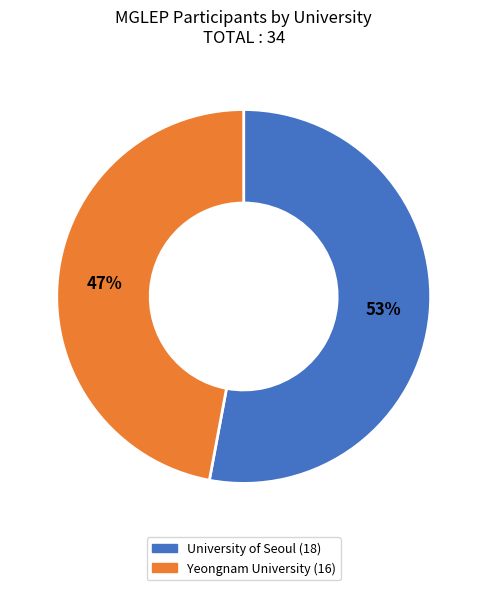

What is the ratio of the value at University of Seoul to the value at Yeongnam University?

1.1